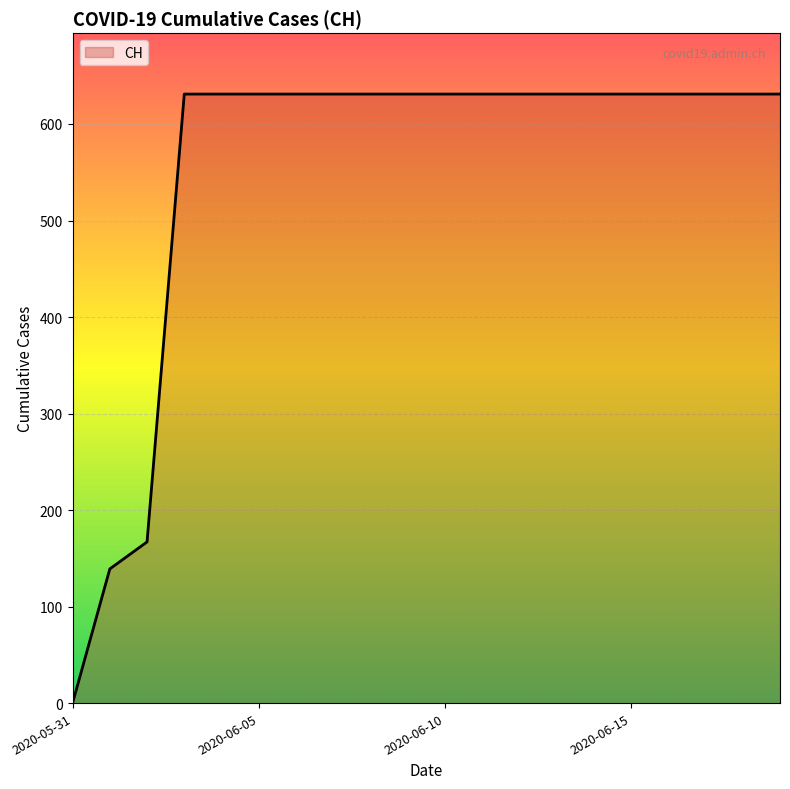

What is the maximum value shown in the chart?

631